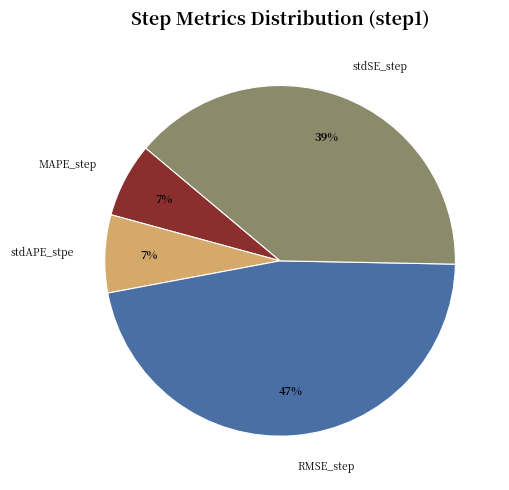

To the nearest percent, what portion does stdAPE_stpe represent?

7%